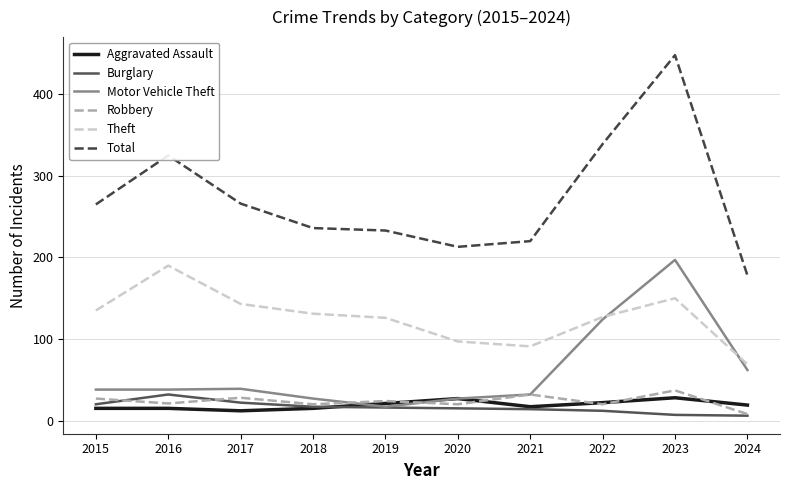

Where is the first local maximum for Robbery?

2017